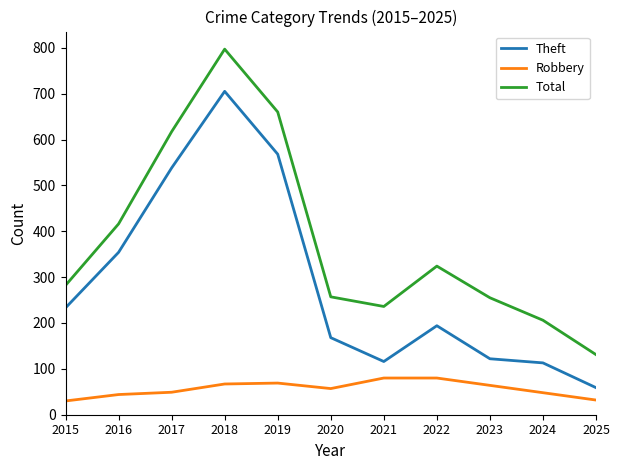

List the series in order of their overall mean, lowest first.

Robbery, Theft, Total